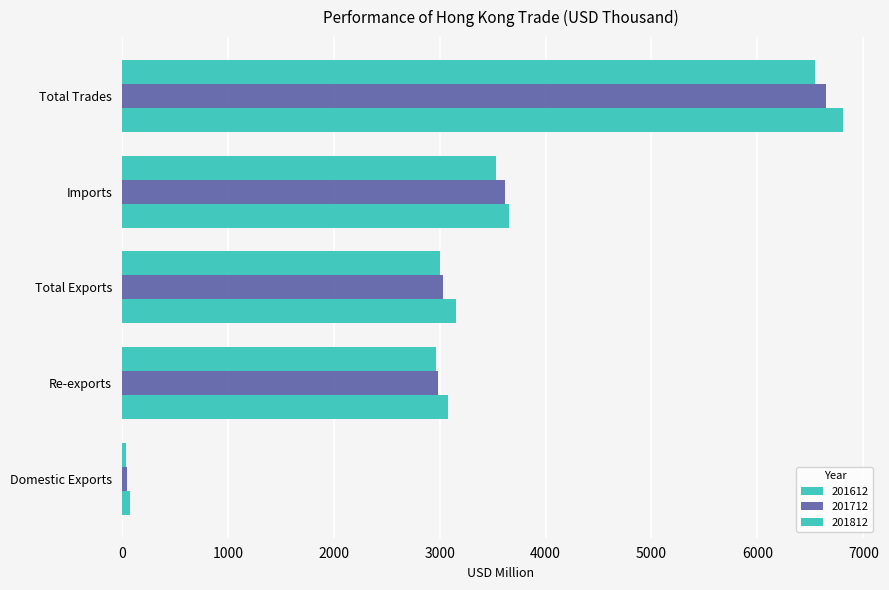

How many data points in 201812 are above 3006?

3